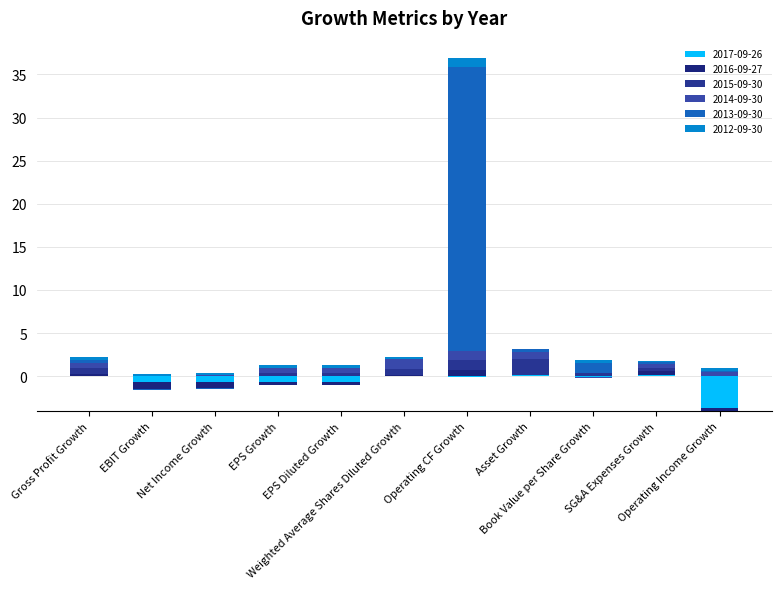

Count the number of categories in the chart.

11